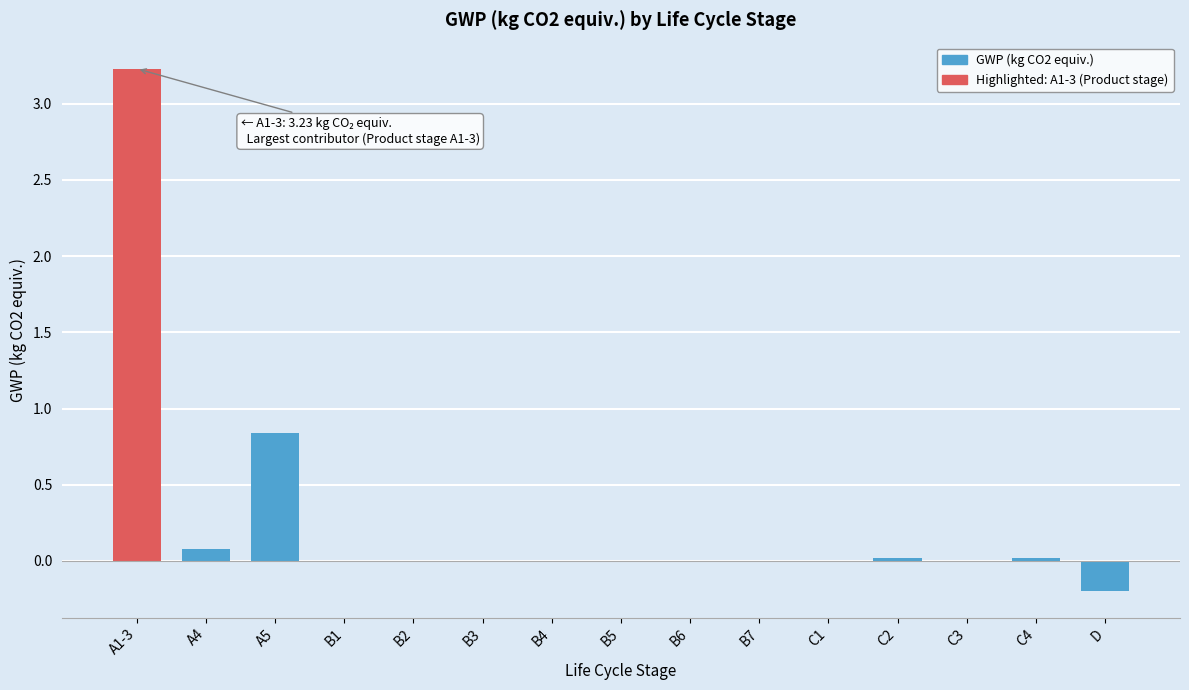

Between B4 and A1-3, which is larger?

A1-3